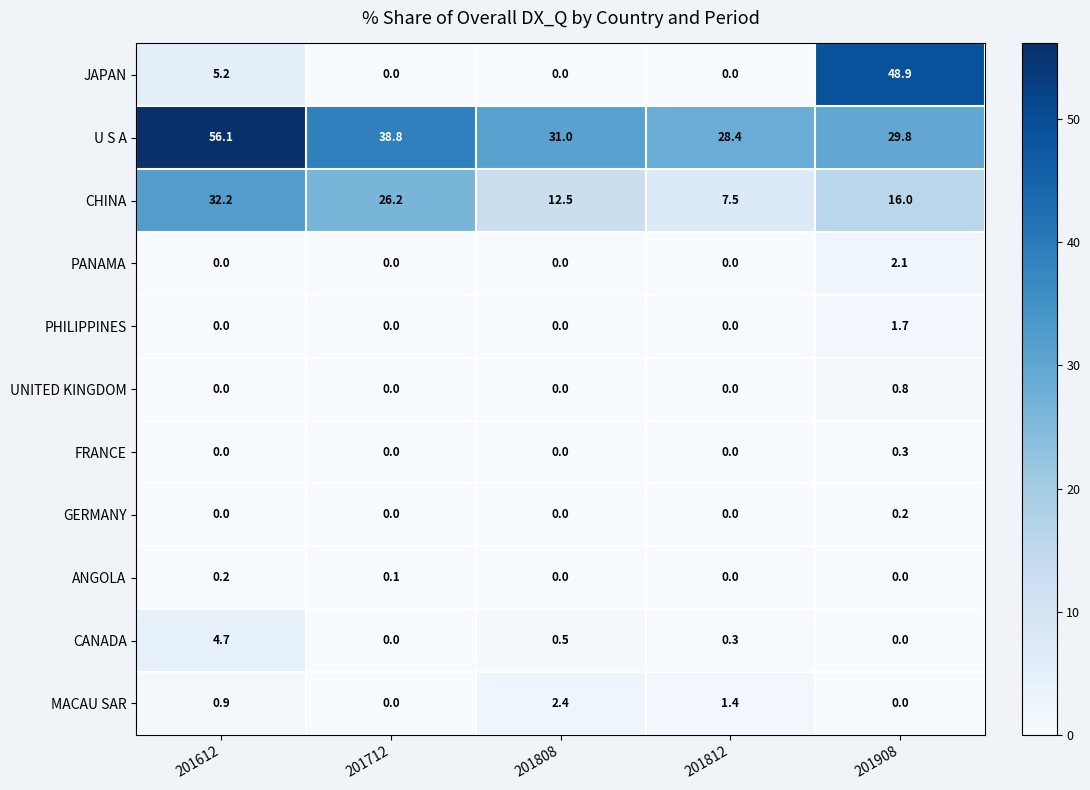

Which category has the highest value in the UNITED KINGDOM series?

201908